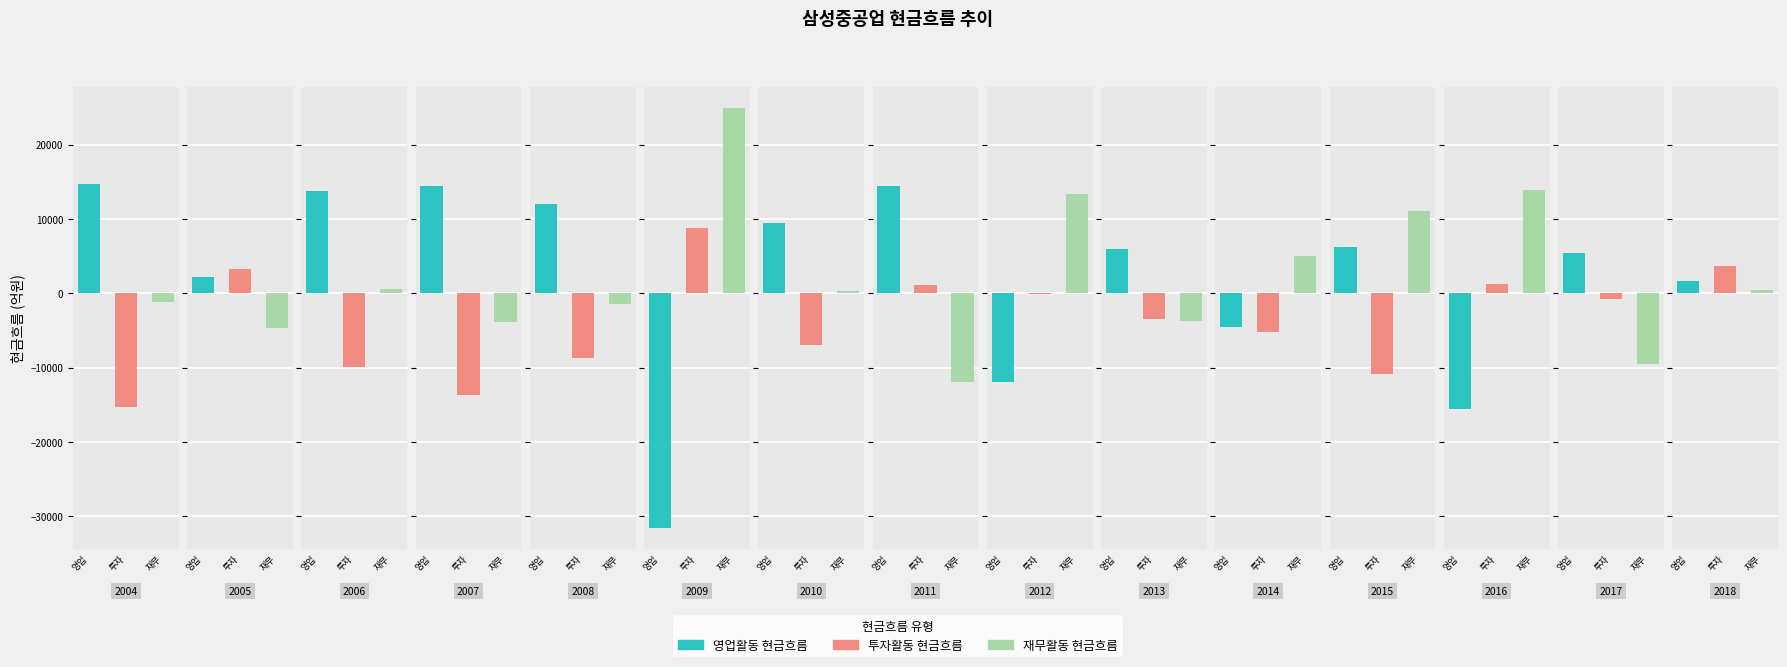

Which series has the largest range (max minus min)?

영업활동 현금흐름